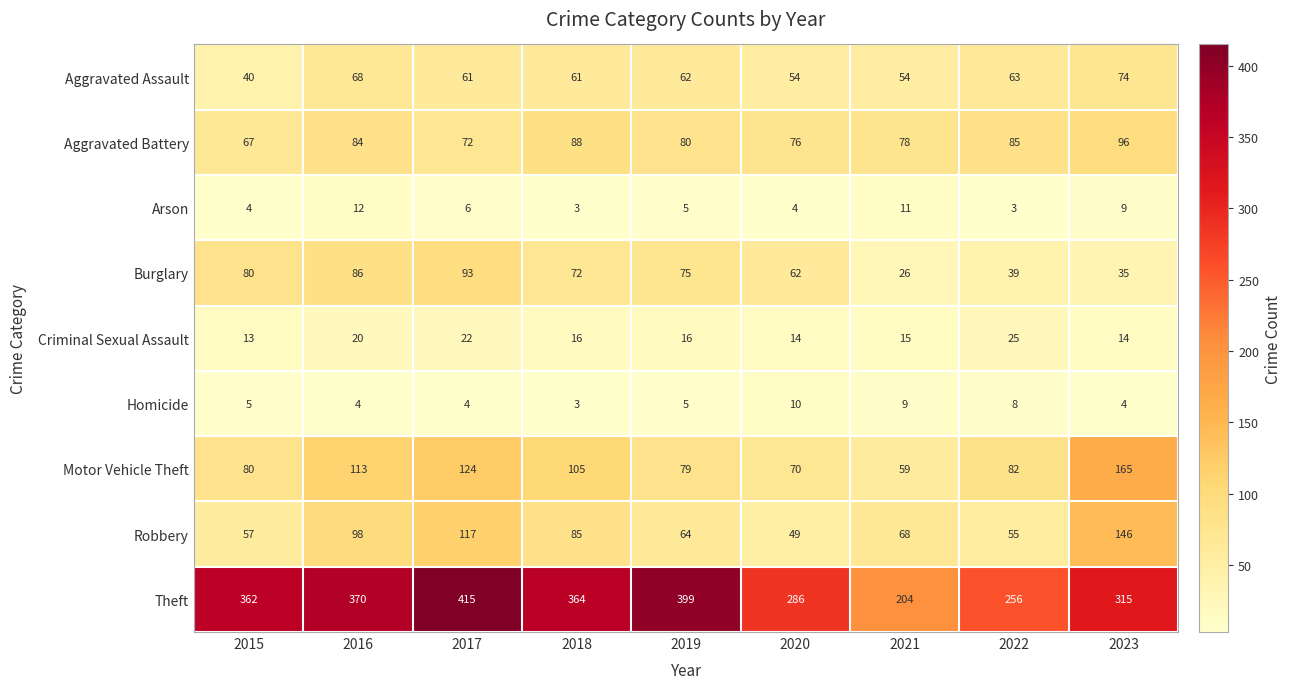

What is the sum of all Aggravated Battery values?

726